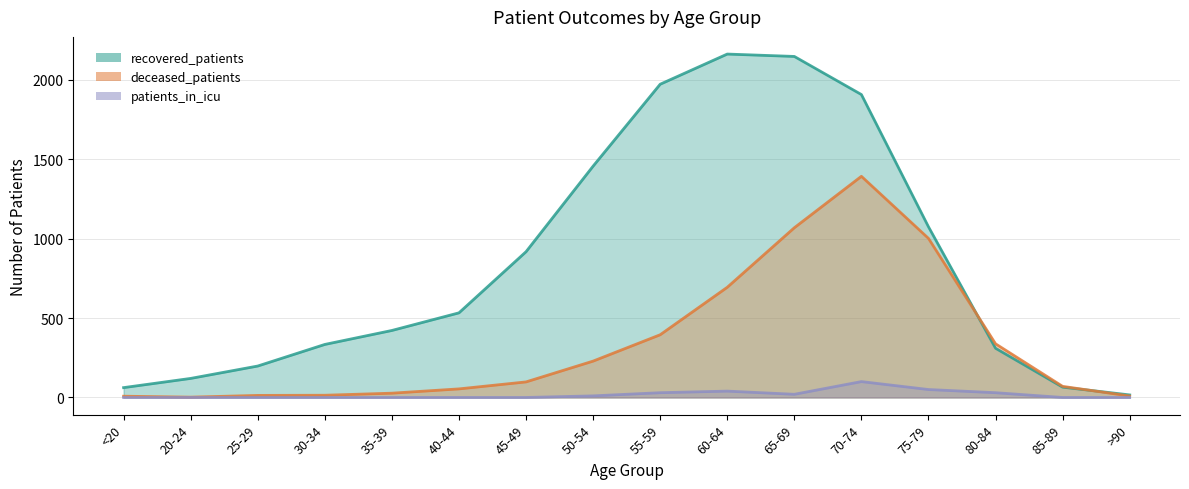

Which has a higher value, 35-39 or 40-44?

40-44